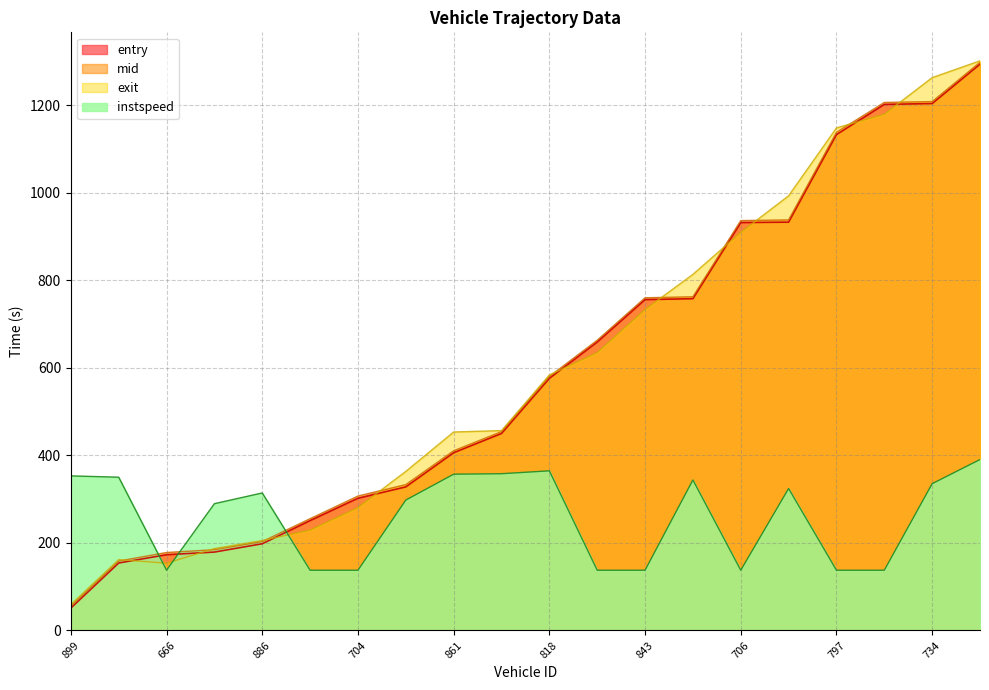

Where does the exit series first go above 583?

818